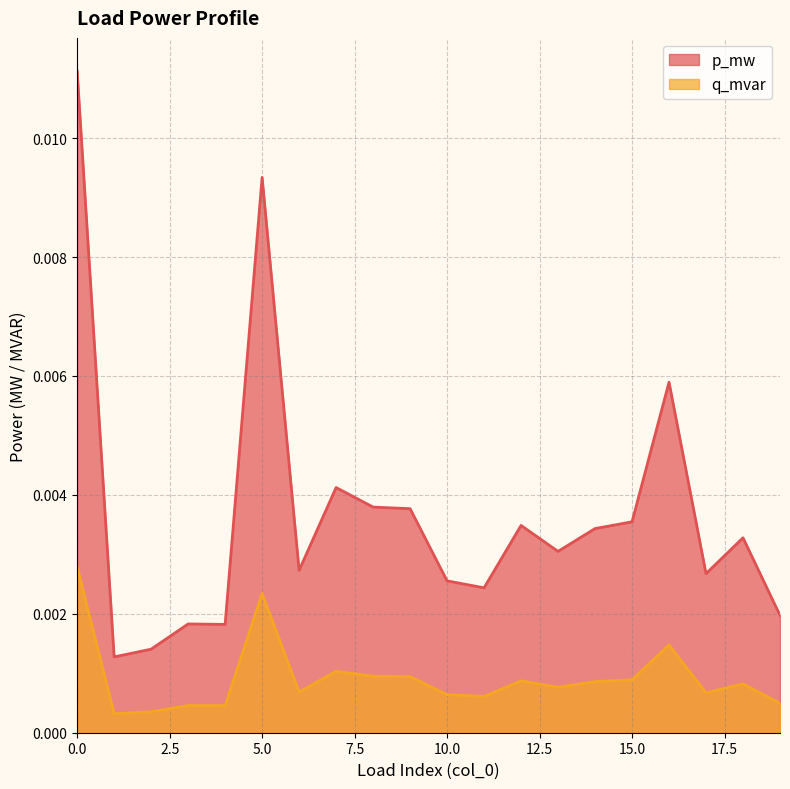

Count the number of data series in this chart.

2